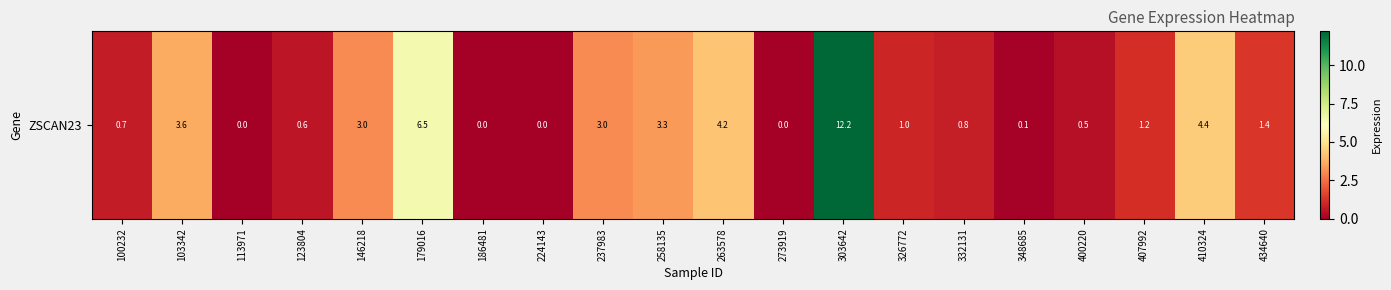

The chart shows a value of 6.3 at 410324. True or false?

False